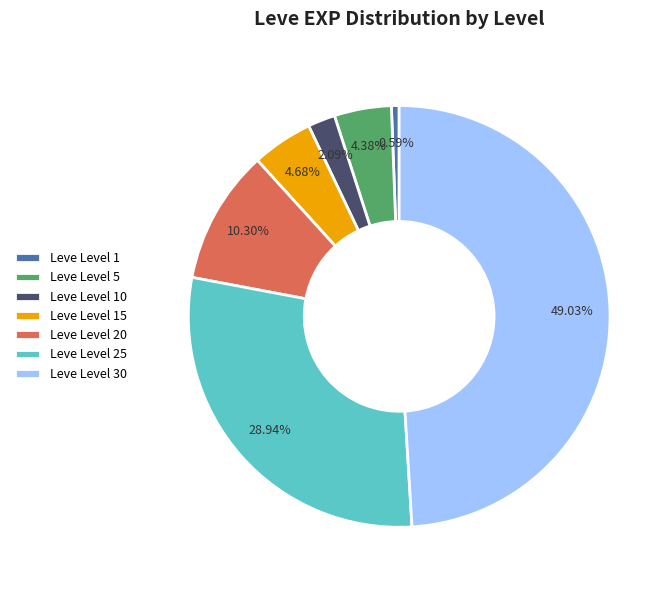

To the nearest percent, what is the difference between the Leve Level 30 and Leve Level 25 slice percentages?

20%